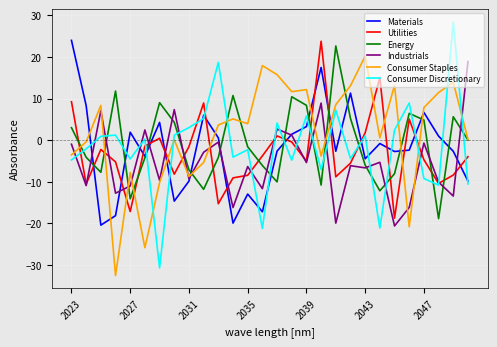

After their last crossing, which series has the higher values: Materials or Utilities?

Utilities